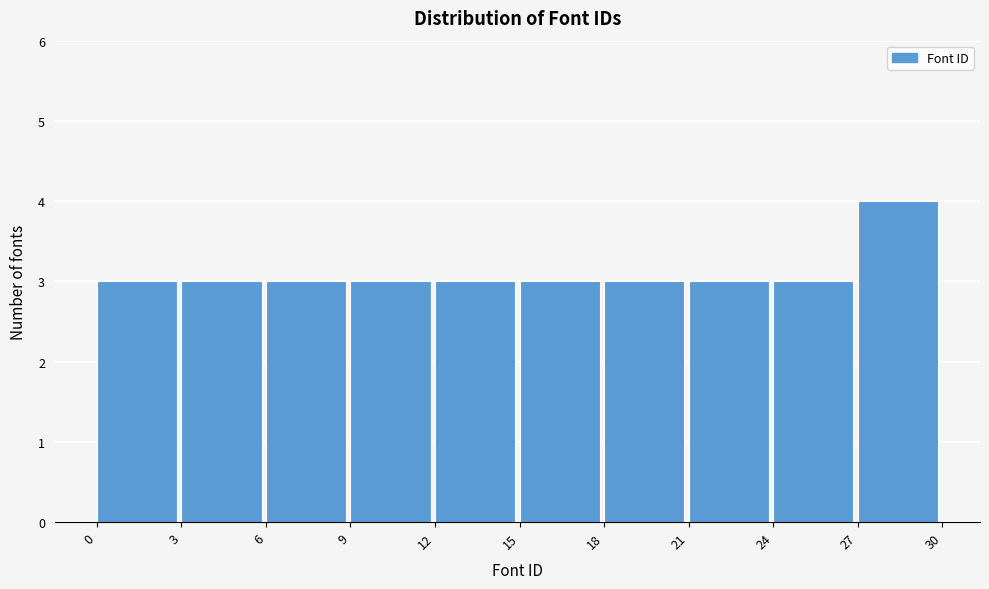

What is the height of the bar covering 15 to 18 on the x-axis? The values are not printed on the chart, so give them approximately, as read against the axis.

3